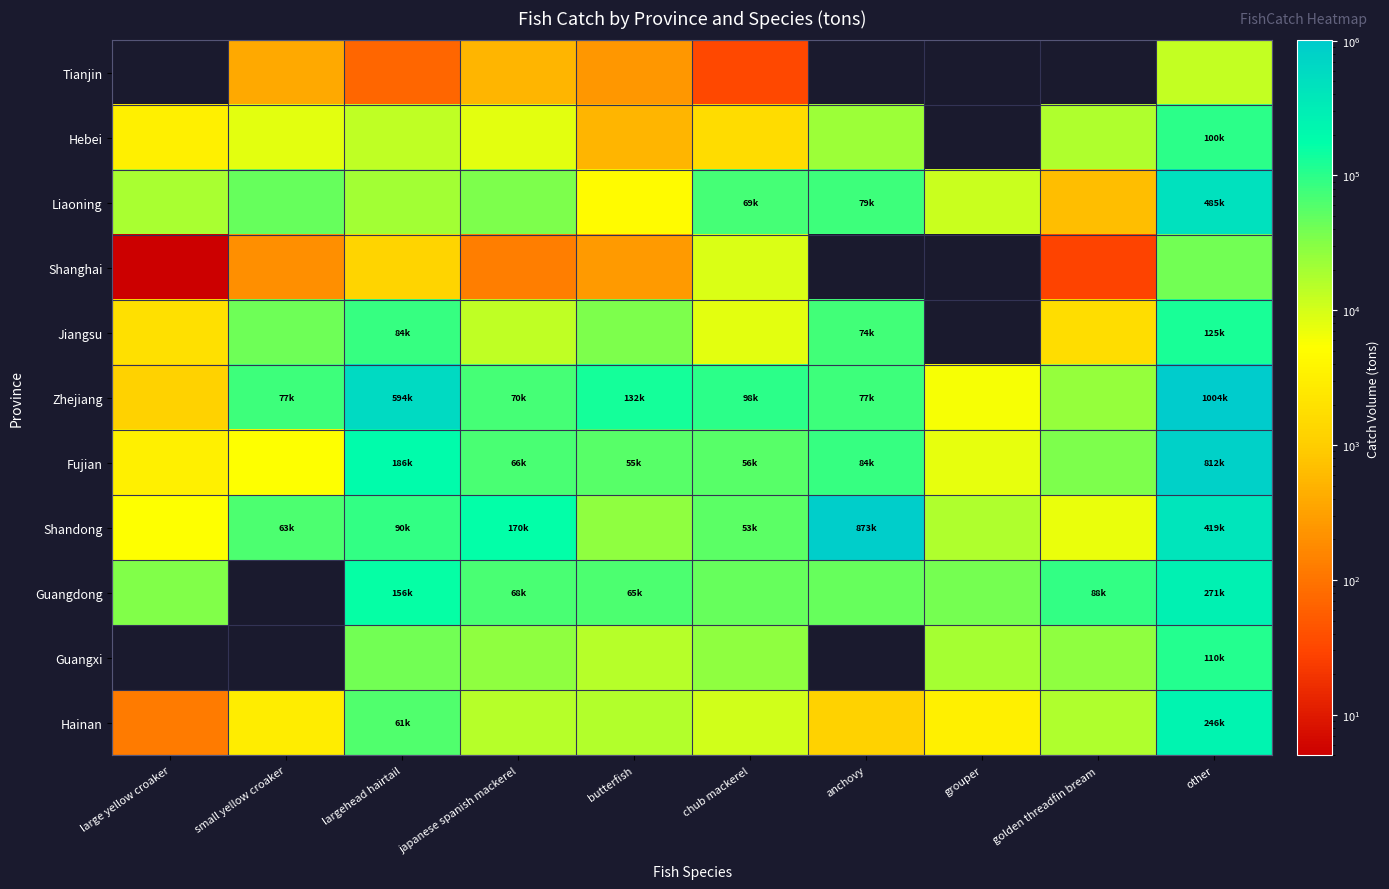

What is the greatest value displayed?

1004504.0